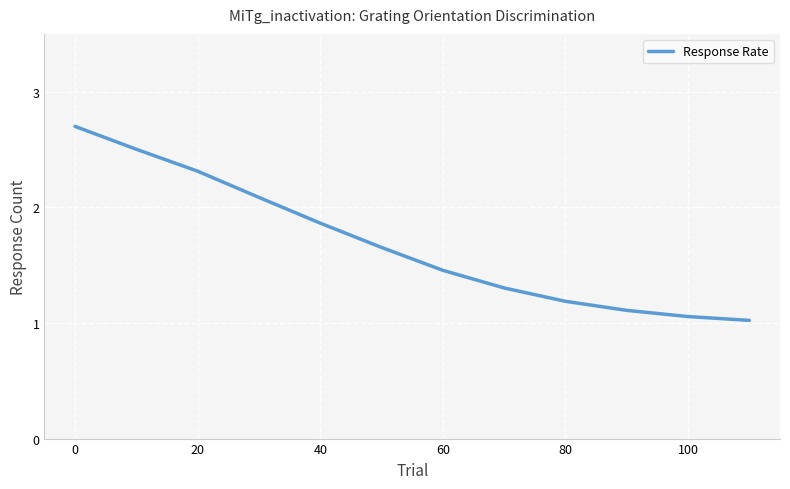

What is the minimum value shown in the chart?

1.0